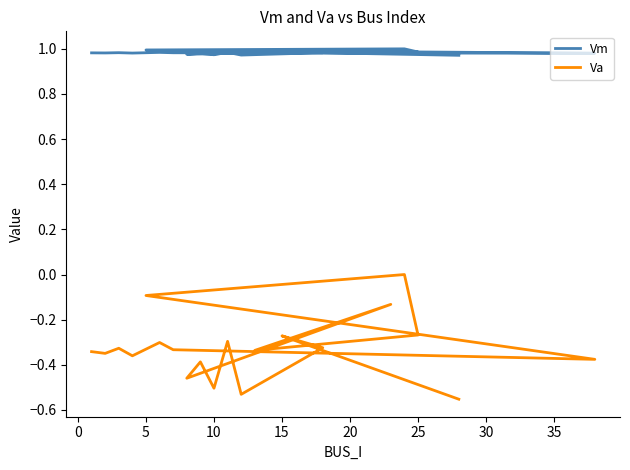

At which category does Vm reach its first local peak?

5